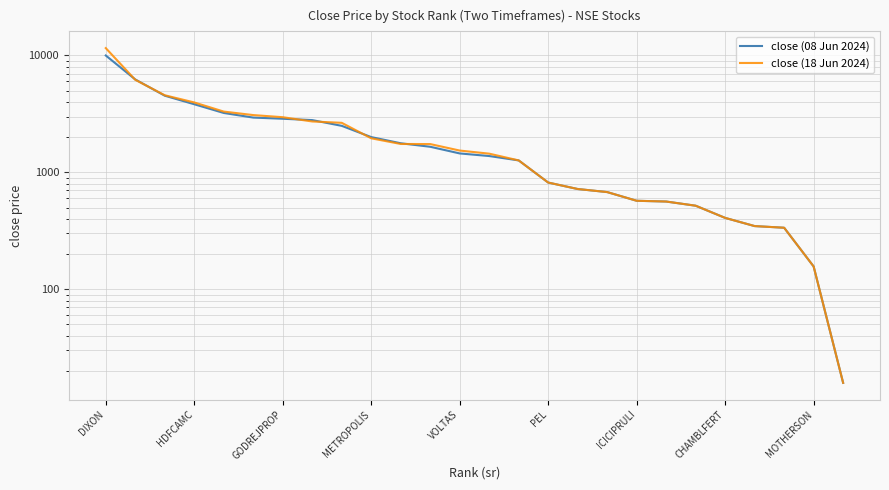

Reading right to left, transcribe all the data shown in this chart.

close (08 Jun 2024): 15.8	156.7	336.0	347.1	407.9	518.5	563.0	571.4	678.1	720.4	818.0	1265.2	1378.8	1451.5	1655.2	1773.2	2002.2	2499.1	2798.3	2873.6	2939.9	3219.6	3823.2	4524.1	6229.8	9985.1
close (18 Jun 2024): 15.8	156.7	336.0	347.1	407.9	518.5	563.0	571.4	678.1	720.4	818.0	1265.2	1445.0	1536.2	1745.2	1748.7	1955.2	2652.0	2723.8	2962.1	3088.9	3309.1	3961.1	4564.5	6186.6	11546.9